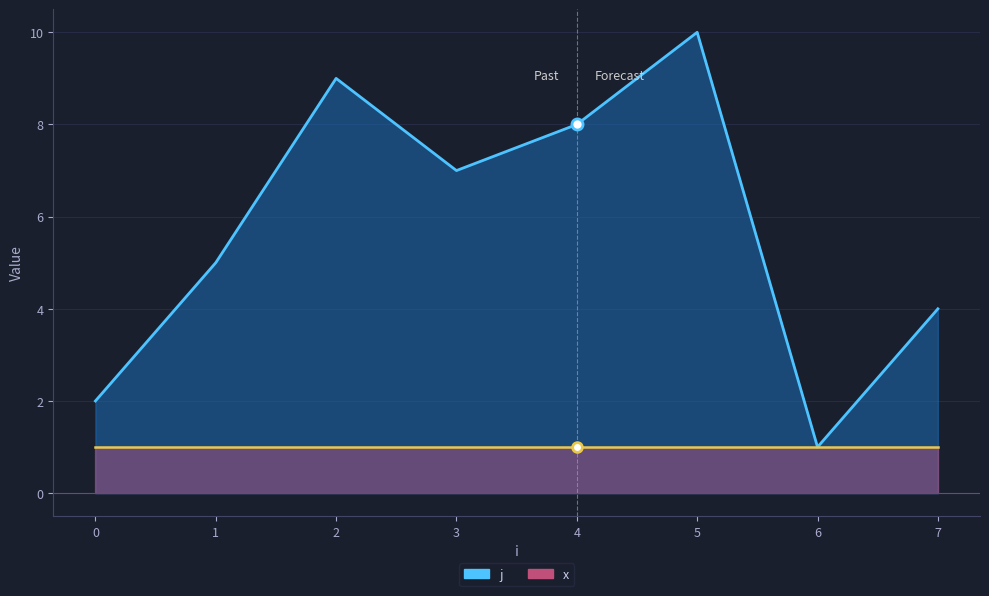

What is the difference between the maximum and second lowest values?

8